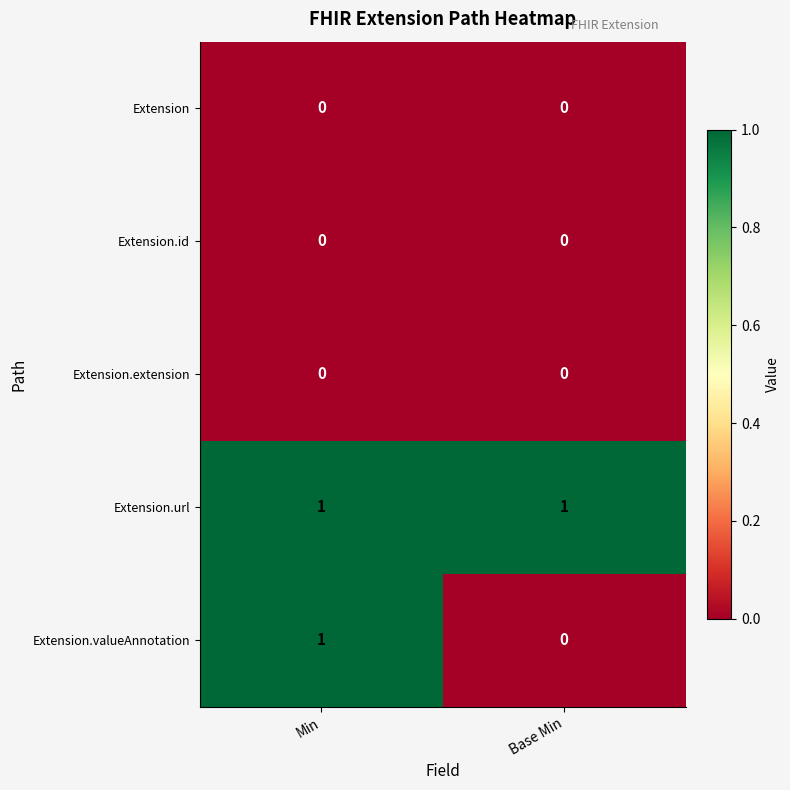

Which series has the largest total across all categories?

Extension.url